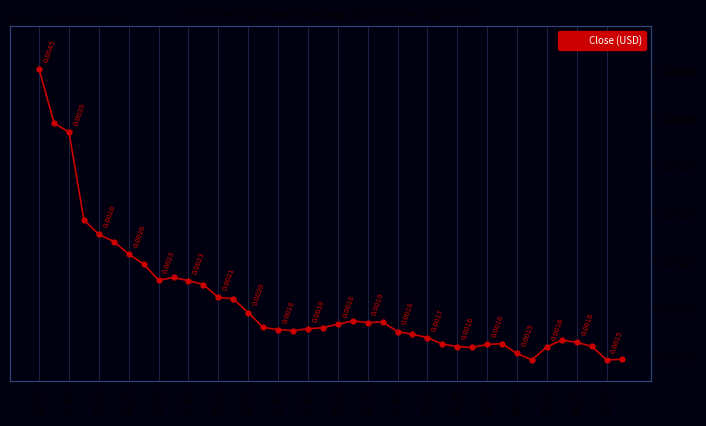

Which label corresponds to the smallest value in the chart?

12-09